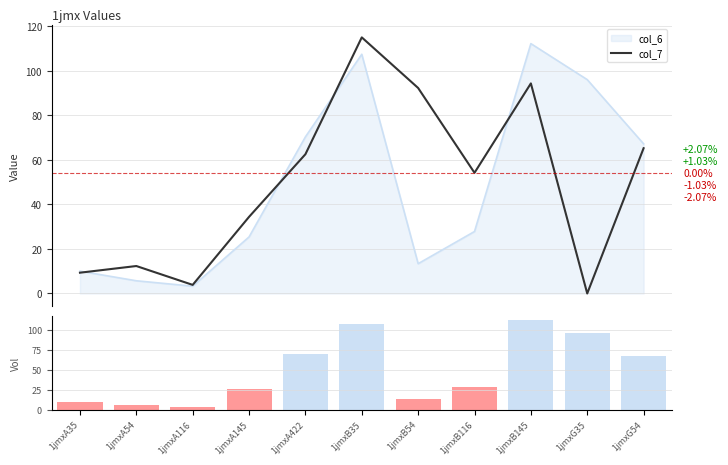

At which label does col_6 volume first exceed 27?

1jmxA422